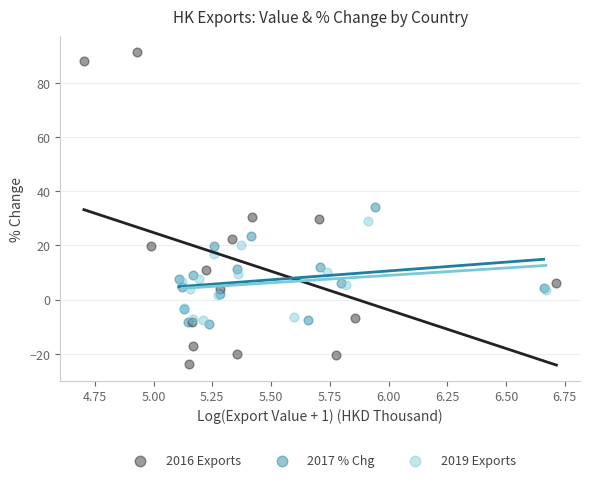

Which series contains the lowest Y value?

2016 Exports